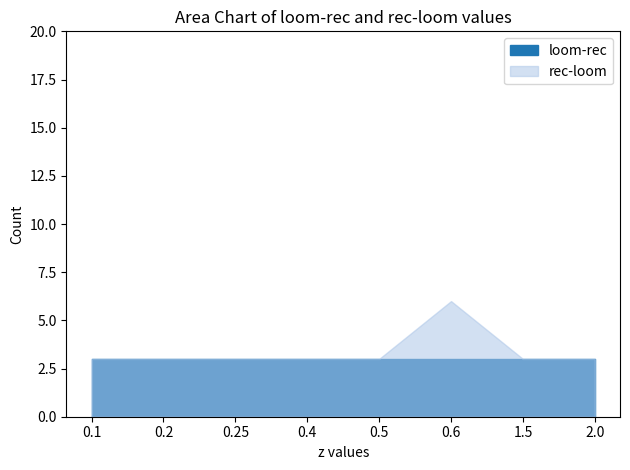

How many lines are shown in the chart?

2